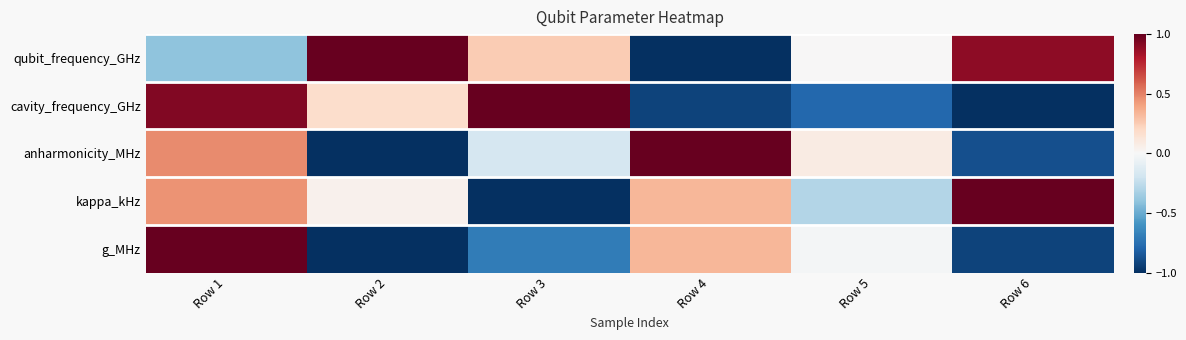

Which label corresponds to the smallest value in the chart?

Row 4